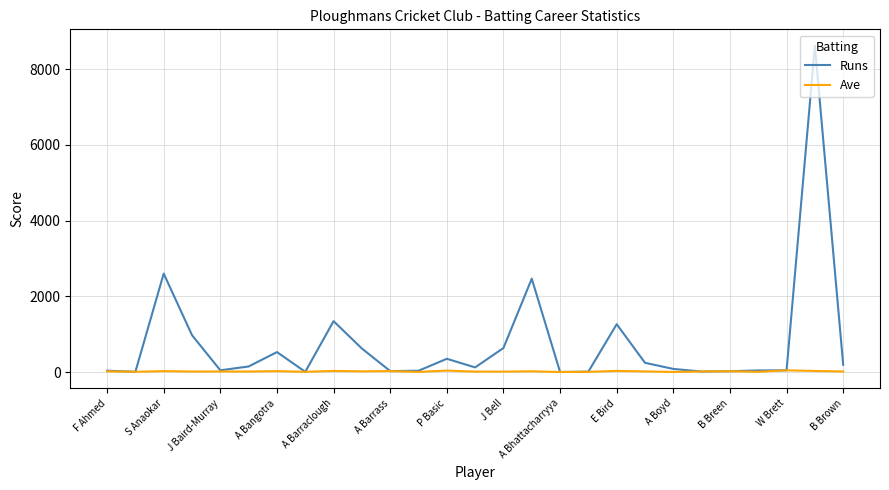

What is the greatest value displayed?

8619.0